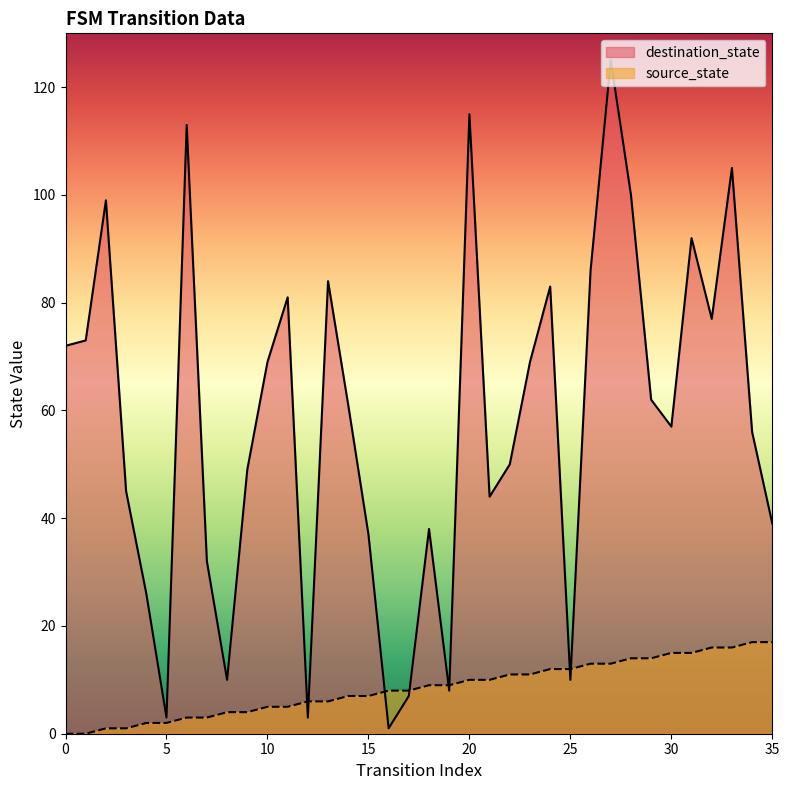

Which has a higher value, 8 or 5?

8